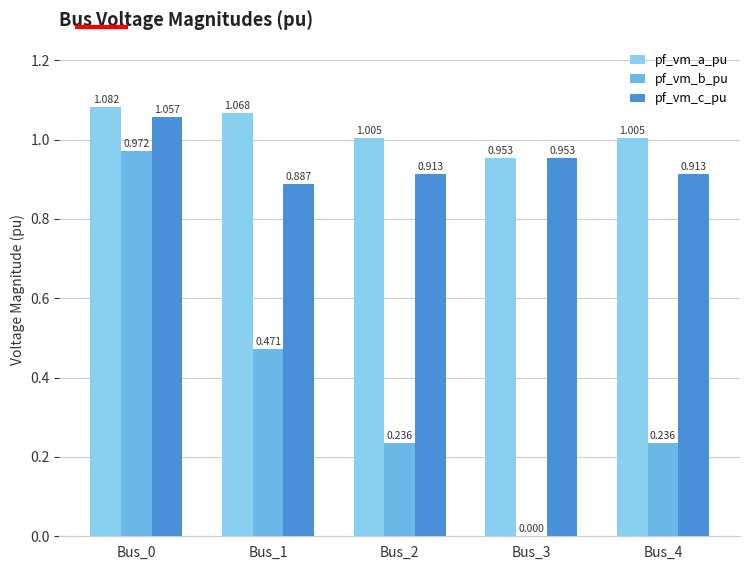

How many groups of bars are there?

5